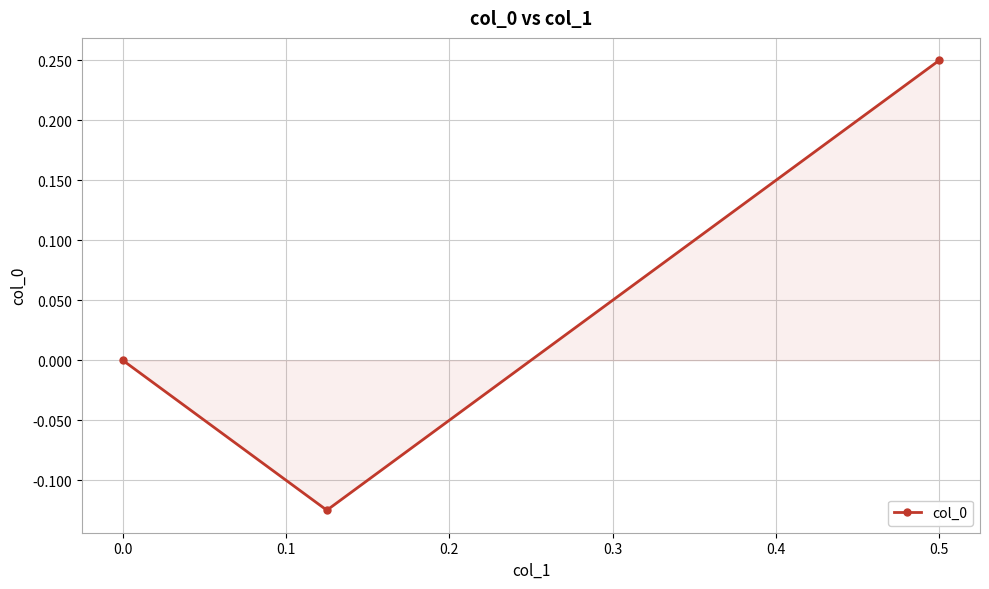

The chart shows a value of 0.0 at 0.0. True or false?

True